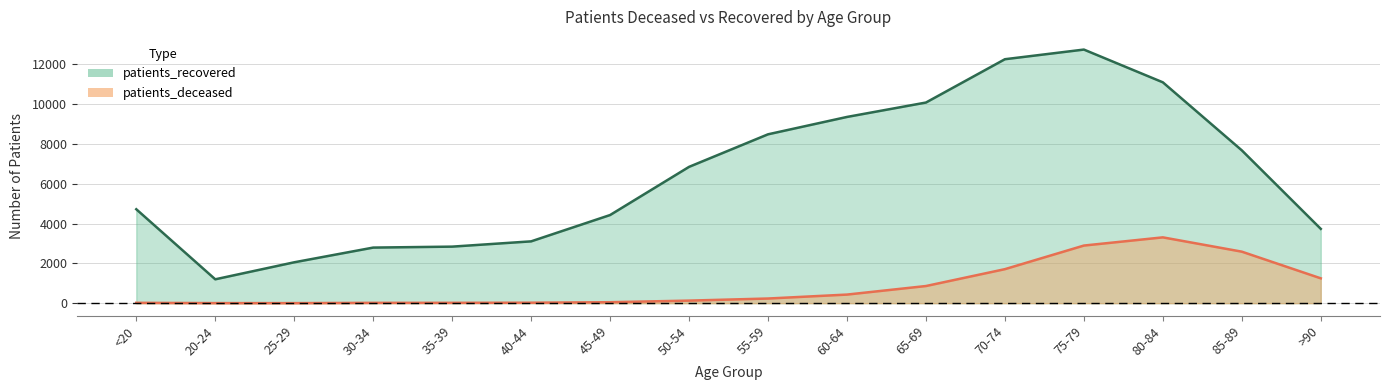

What is the total value across all series at 75-79?

15642